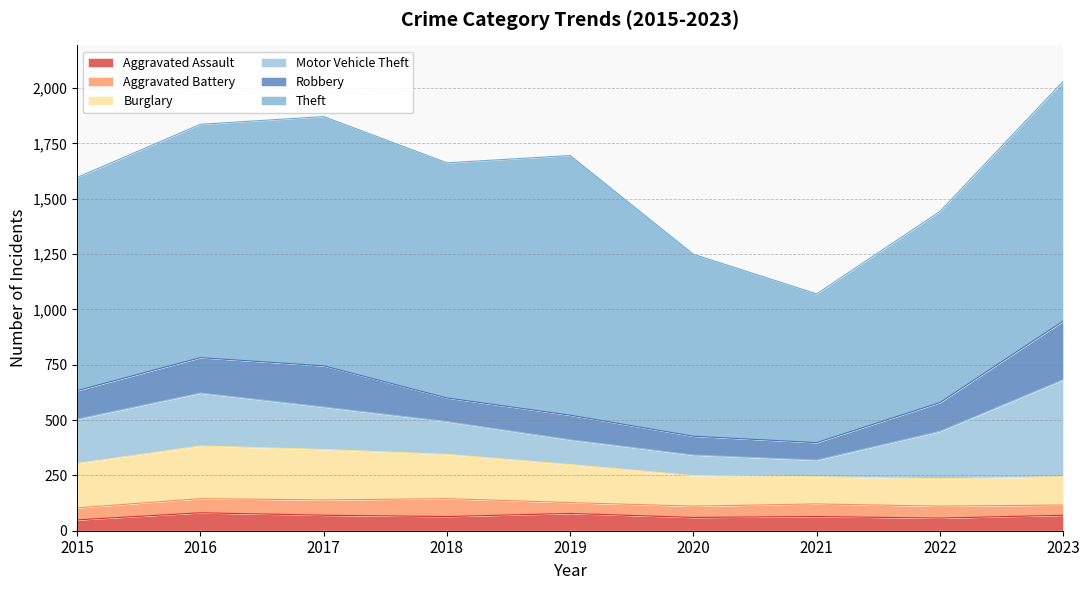

What is the average value of the Aggravated Assault series?

66